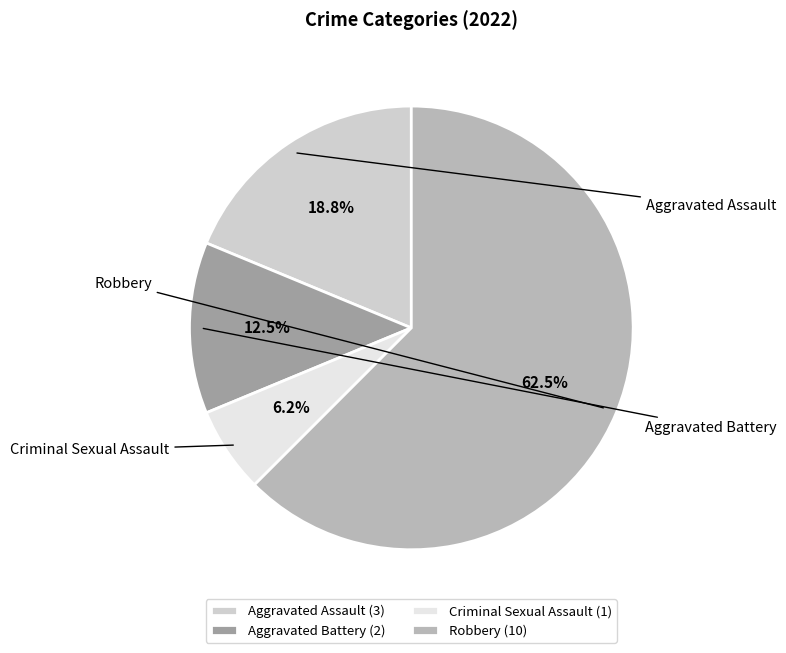

True or false: Criminal Sexual Assault accounts for 16% of the total.

False